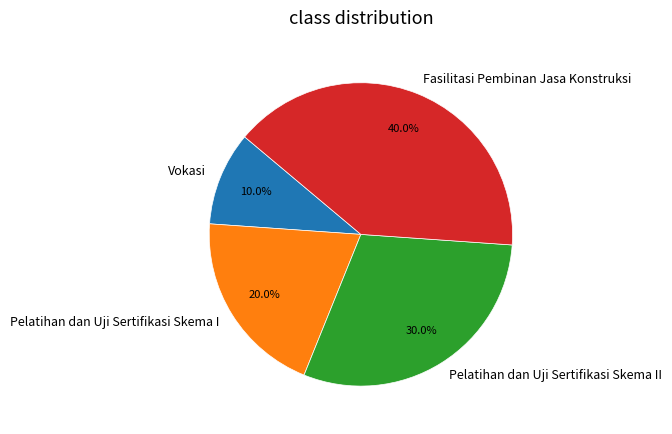

To the nearest percent, what is the average slice percentage?

25%